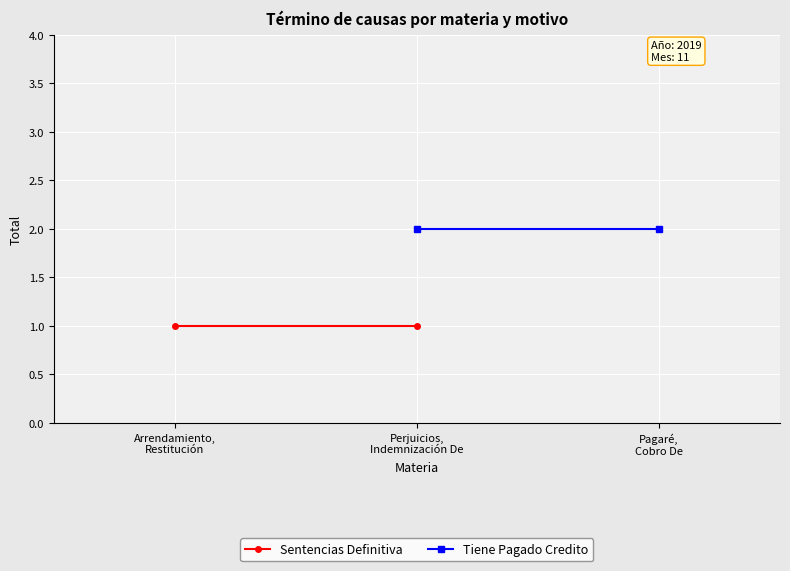

True or false: Sentencias Definitiva has a value of 1 at Perjuicios,
Indemnización De.

True